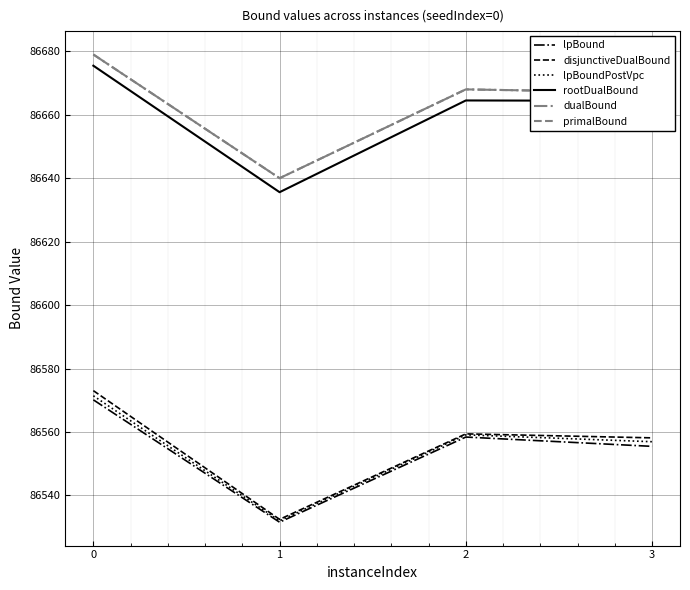

Is this an area chart (filled region under the line)?

No